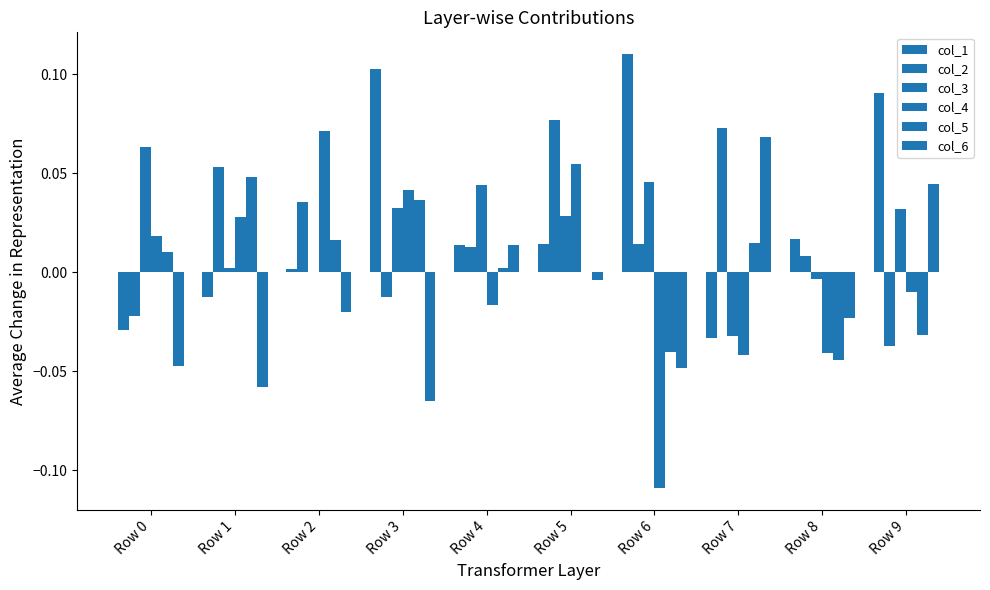

At how many categories does at least one series exceed 0?

10